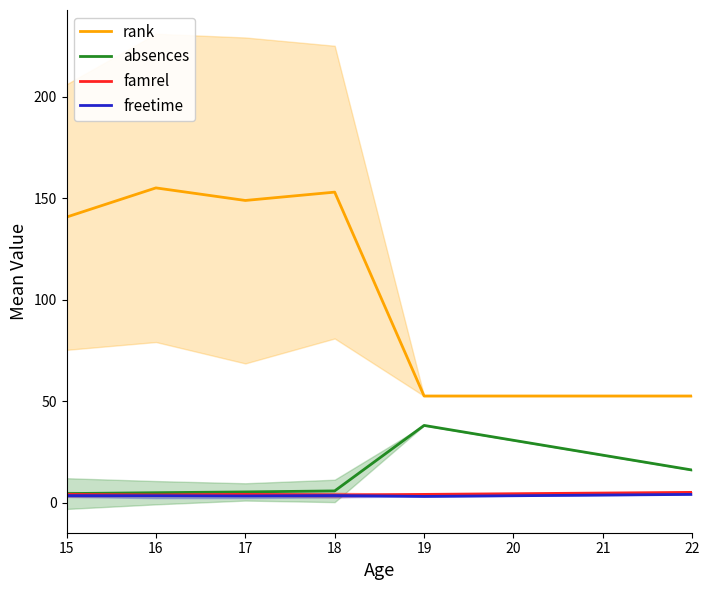

At which category is the sum across all series the highest?

16